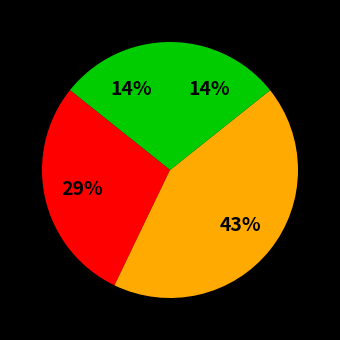

Does any single category account for the majority?

No